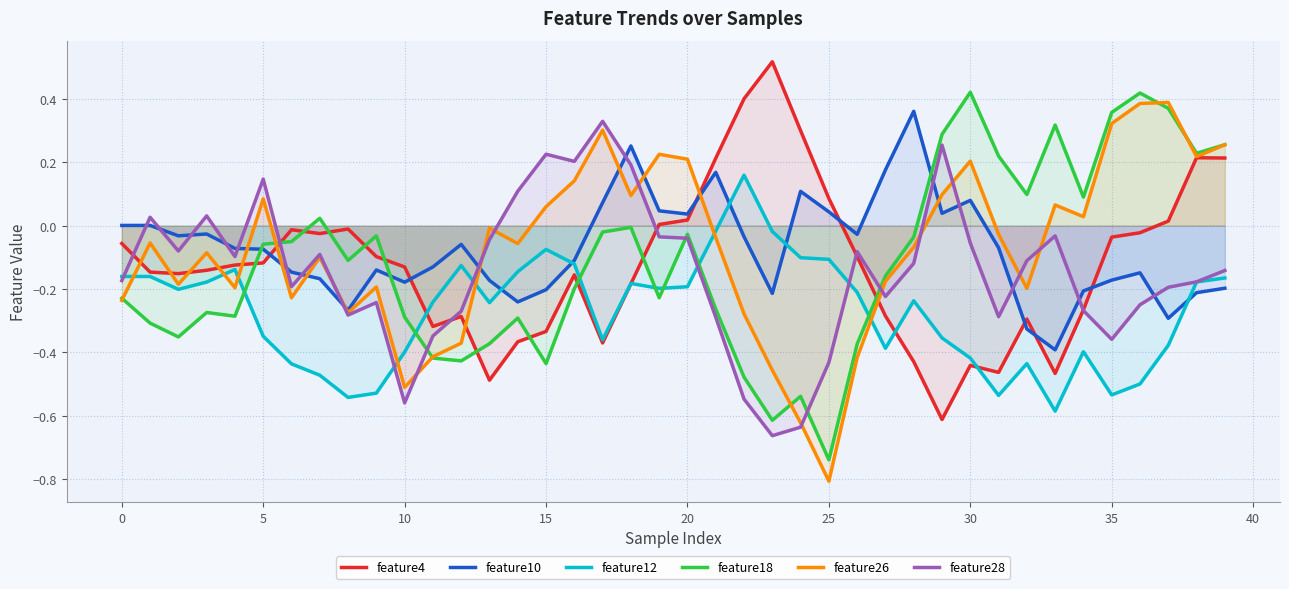

True or false: feature18 has a value of -0.4 at 10.

False